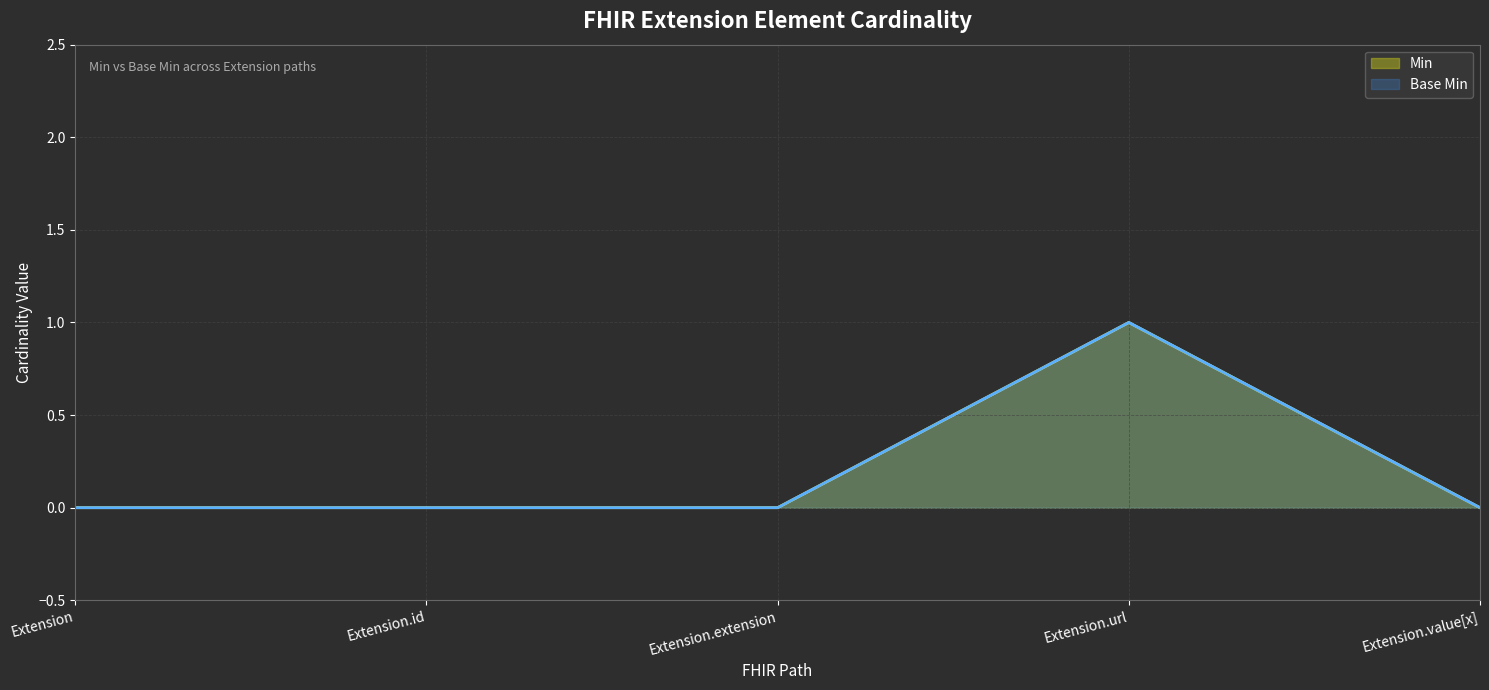

At which category does the chart reach its peak across all series?

Extension.url